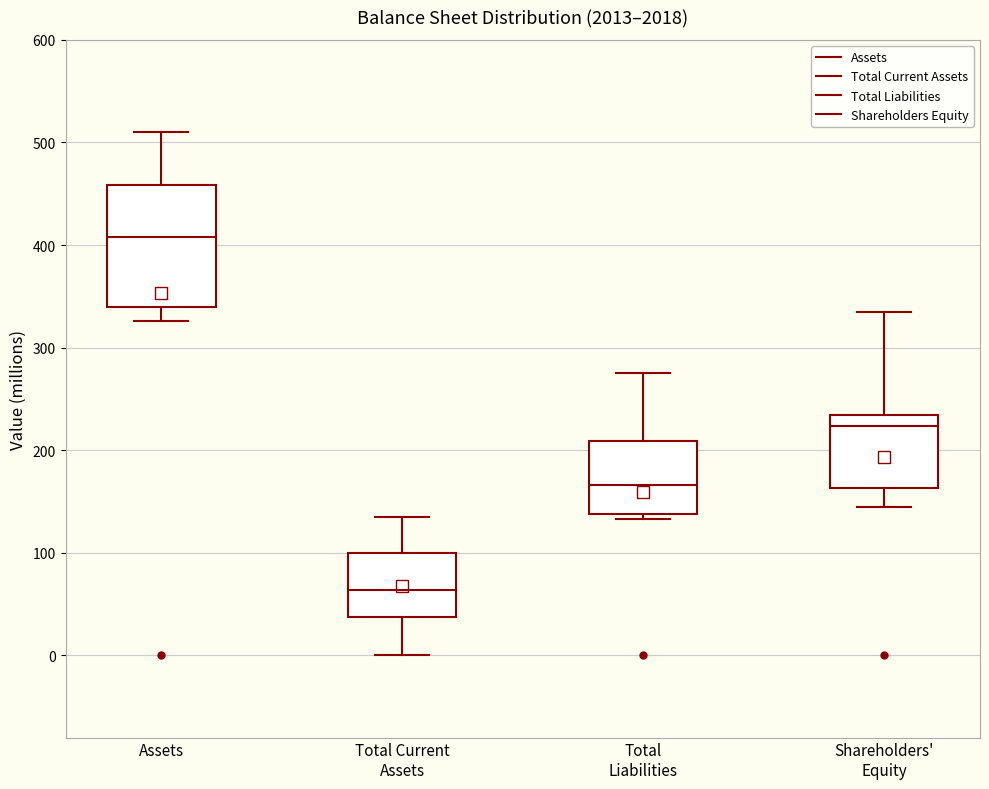

Where does the median line of the box for Total Liabilities sit on the y-axis? The values are not printed on the chart, so give them approximately, as read against the axis.

170